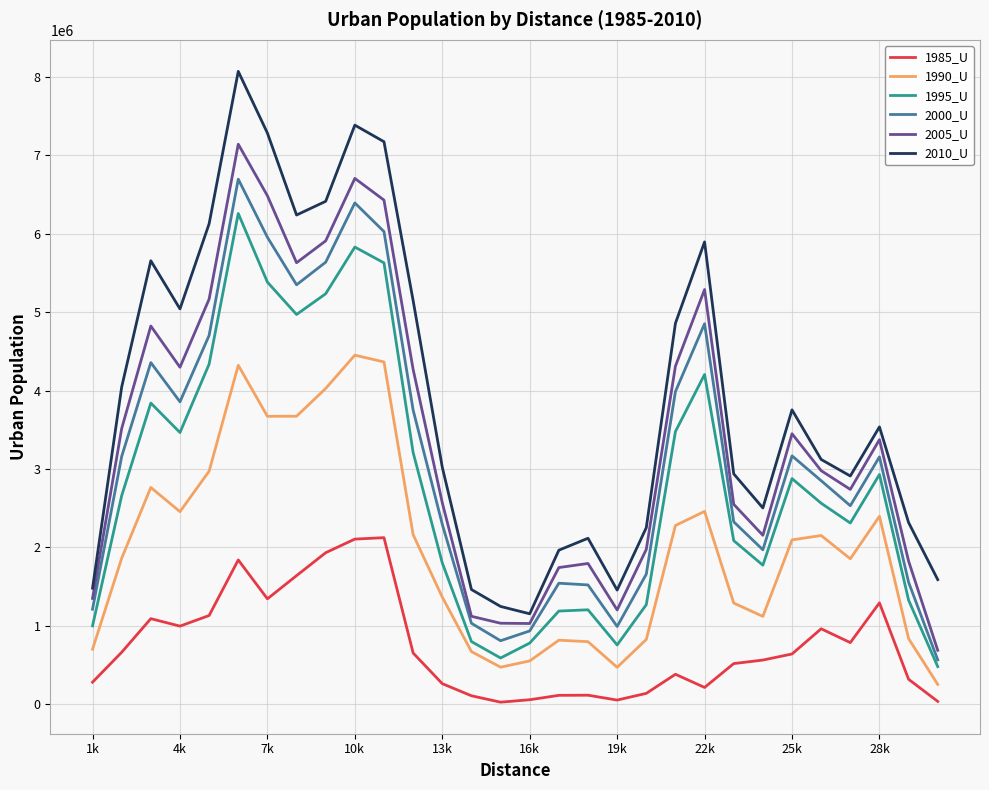

Rank the series by their maximum value, from highest to lowest.

2010_U, 2005_U, 2000_U, 1995_U, 1990_U, 1985_U